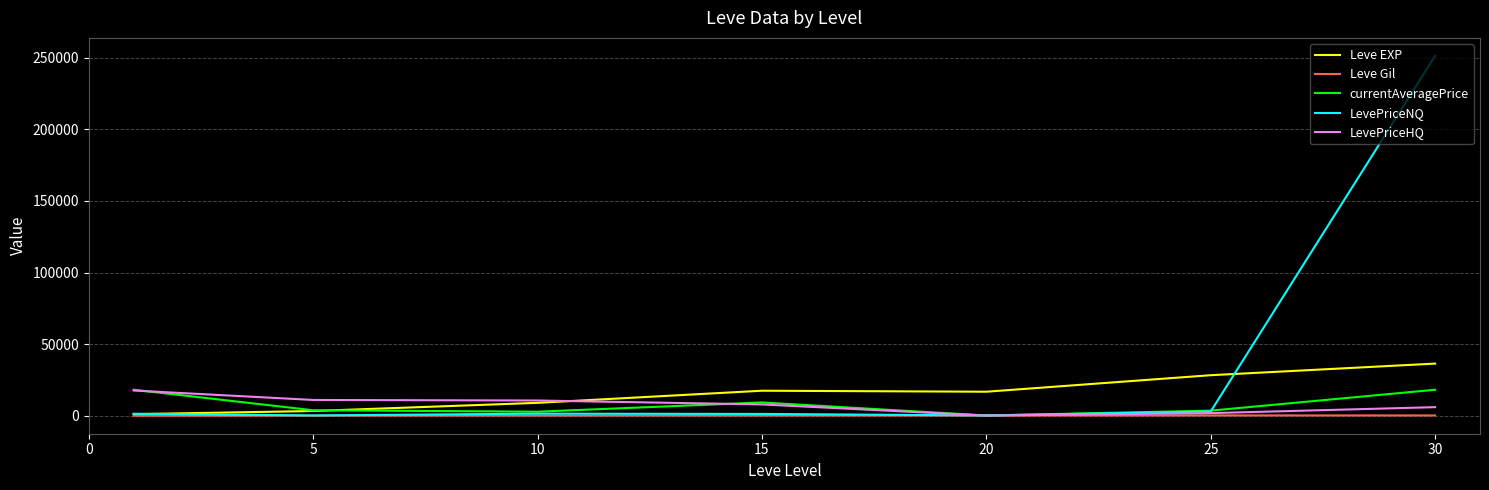

Which series has the largest range (max minus min)?

LevePriceNQ